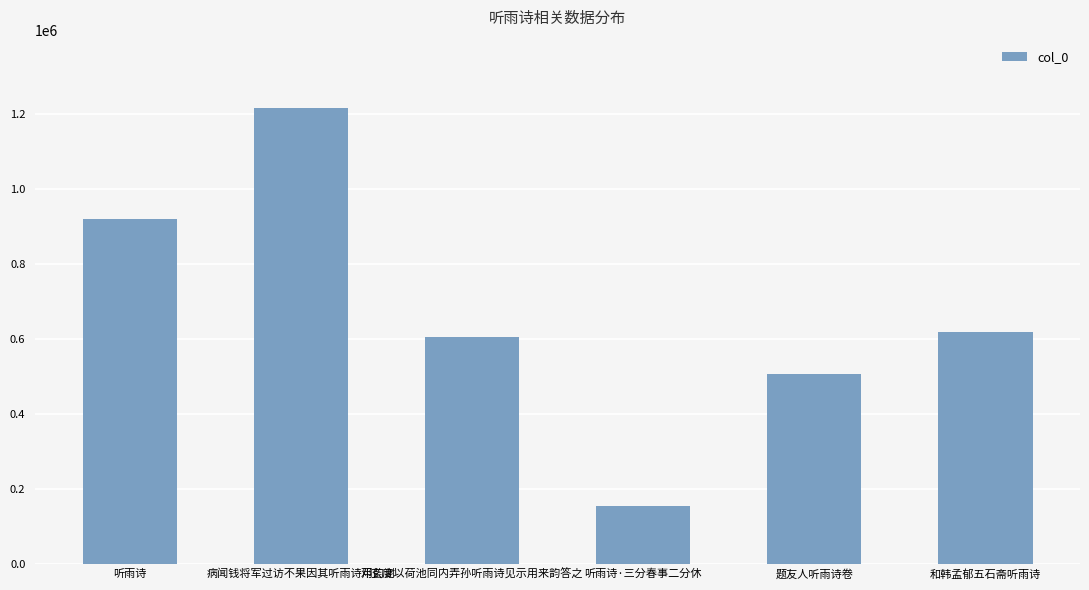

What is the ratio of the value at 听雨诗·三分春事二分休 to the value at 邓玄度以荷池同内弄孙听雨诗见示用来韵答之?

0.3